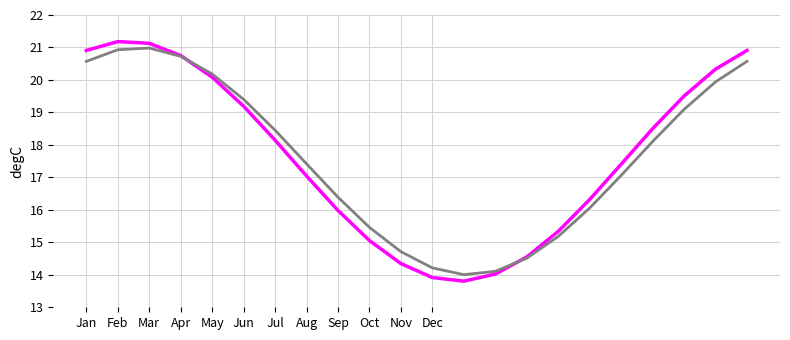

What is the maximum value shown in the chart?

21.2